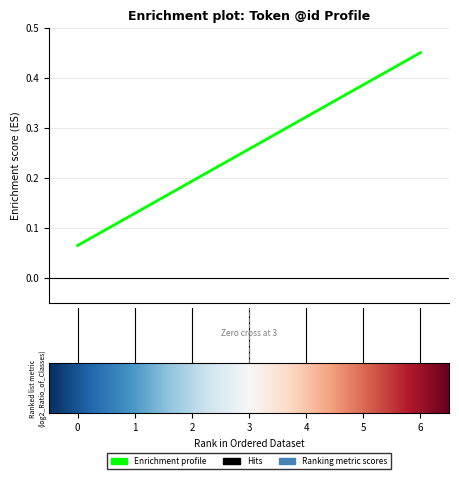

What is the sum of all values?

1.8